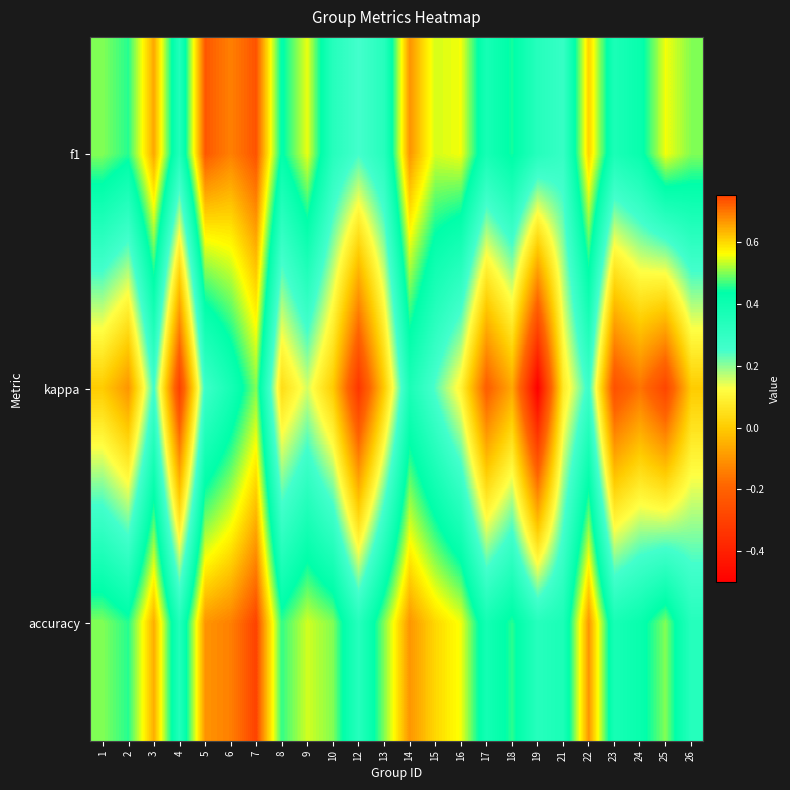

Which has a higher value, 17 or 12?

17